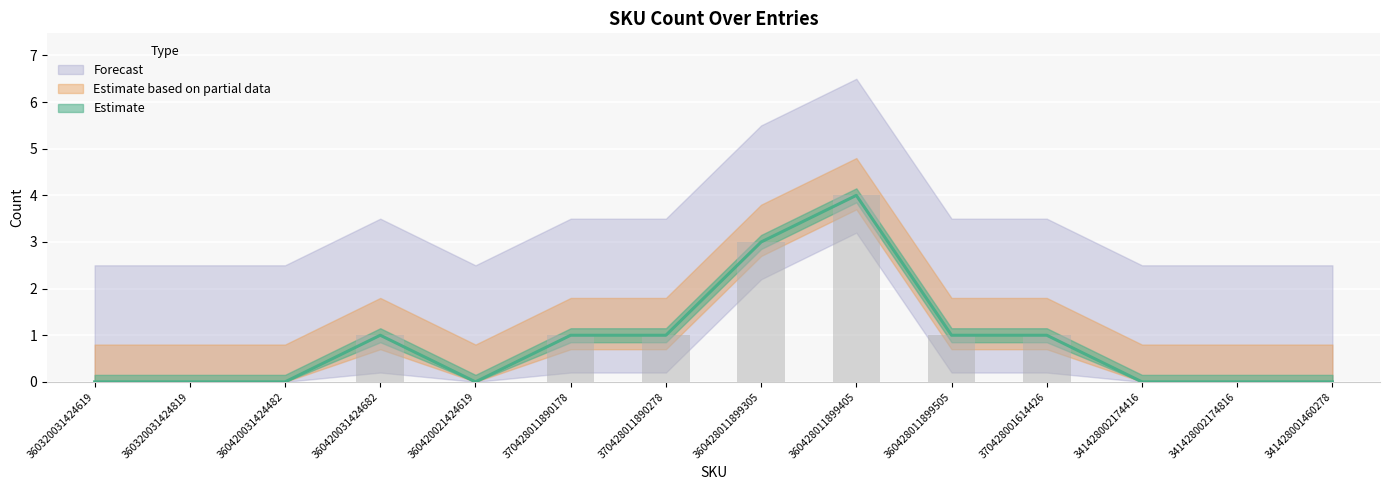

Reading right to left, what are all the values shown in this chart?

0	0	0	1	1	4	3	1	1	0	1	0	0	0